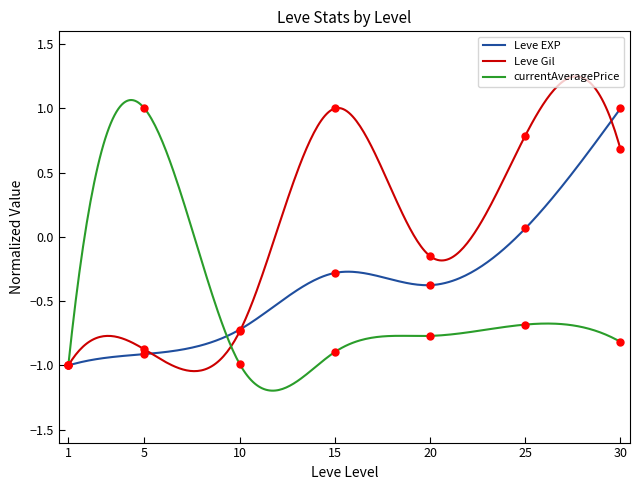

Which series has the largest total across all categories?

Leve Gil